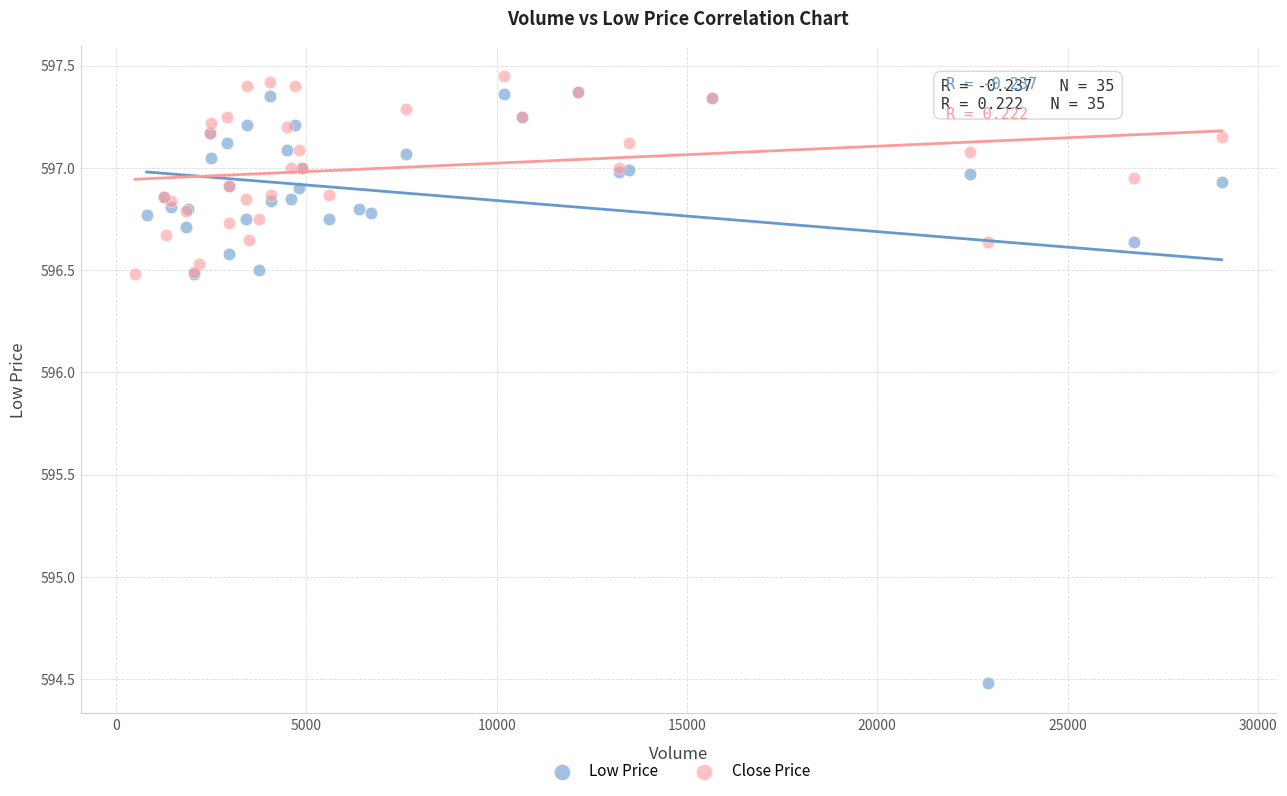

Which series reaches the minimum Y coordinate?

Low Price